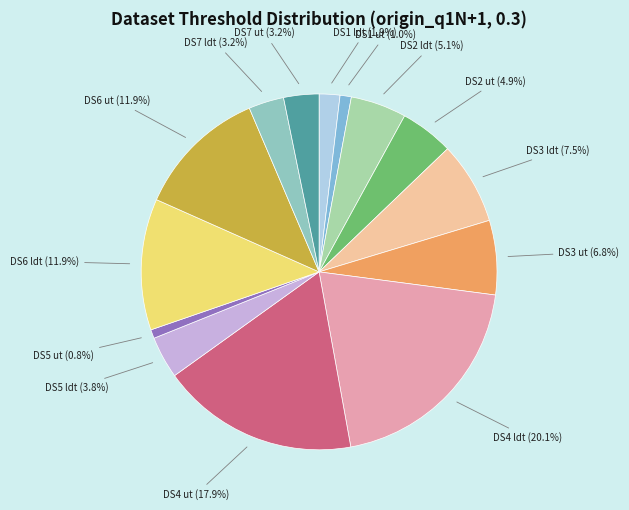

How many segments does this pie chart have?

14